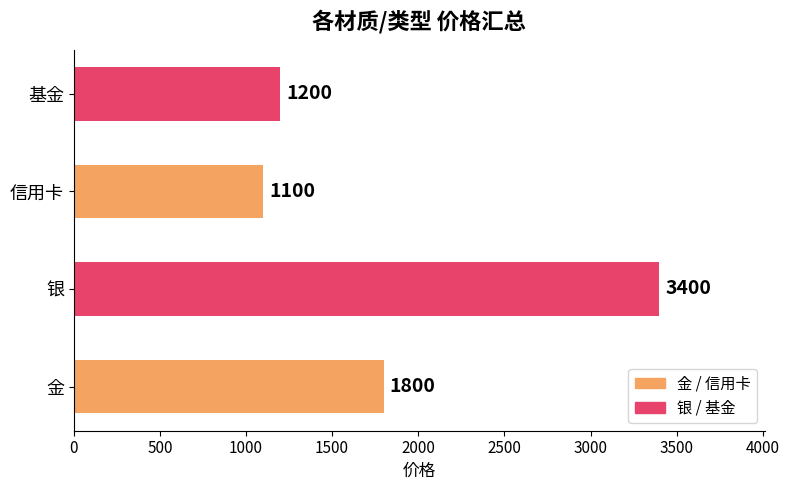

What is the average value?

1875